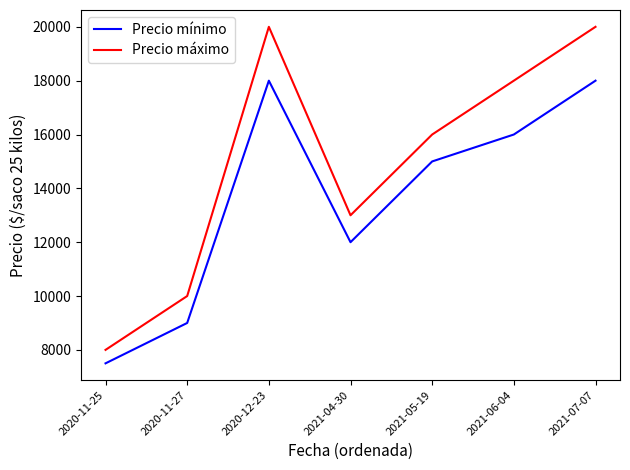

At 2020-12-23, list the series in order from largest to smallest.

Precio máximo, Precio mínimo